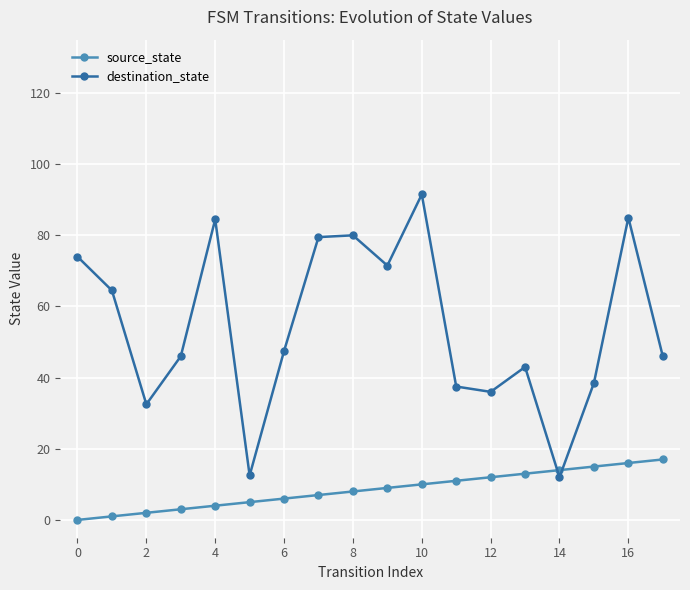

List the series in order of their peak value, lowest first.

source_state, destination_state